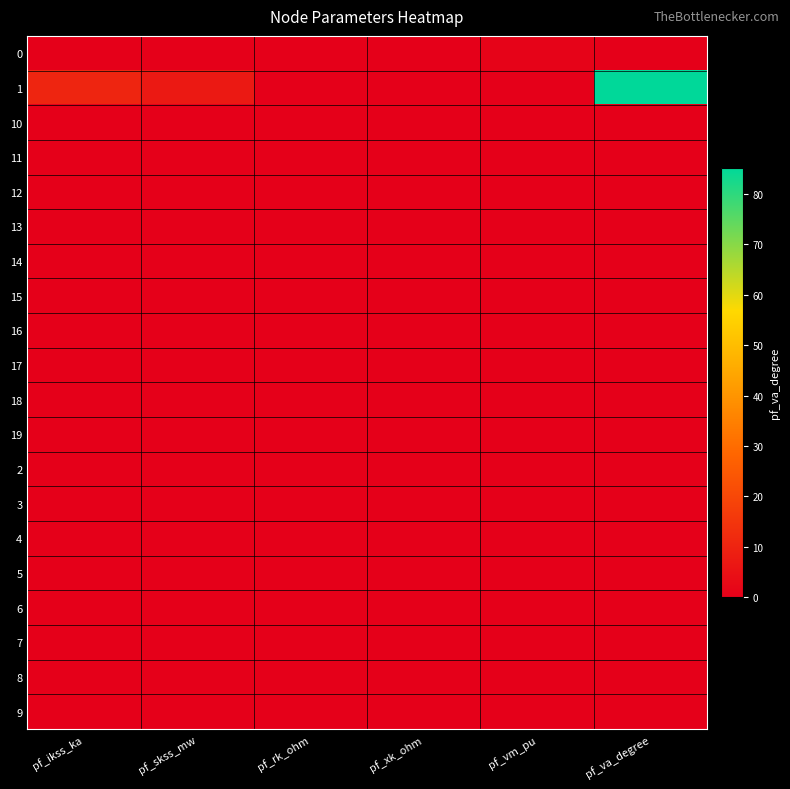

What is the difference between the highest and lowest values at pf_vm_pu?

1.1